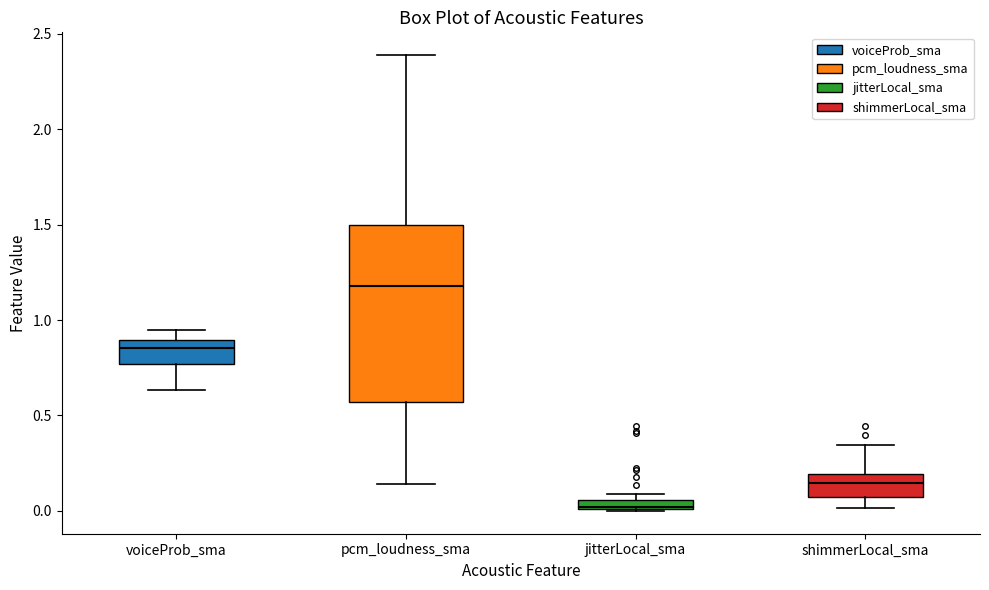

Comparing the boxes themselves (not the whiskers), which one is the tallest?

pcm_loudness_sma